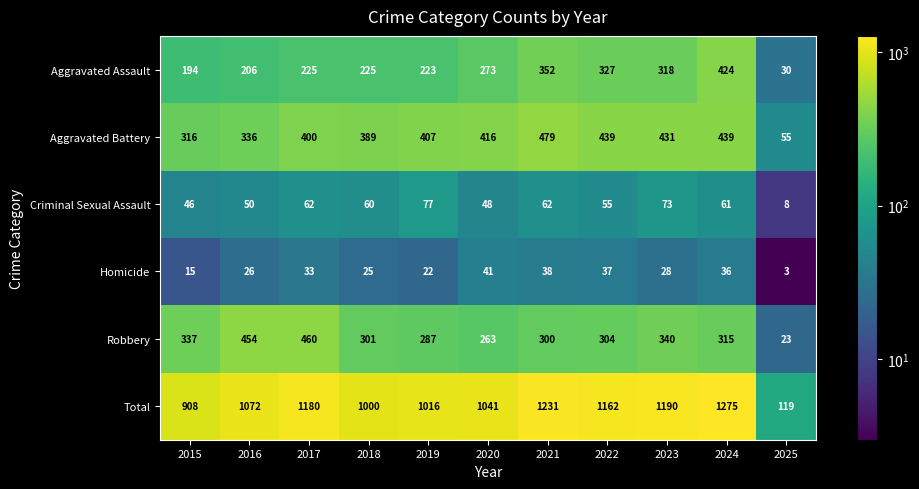

What is the difference between the Total values at 2017 and 2018?

180